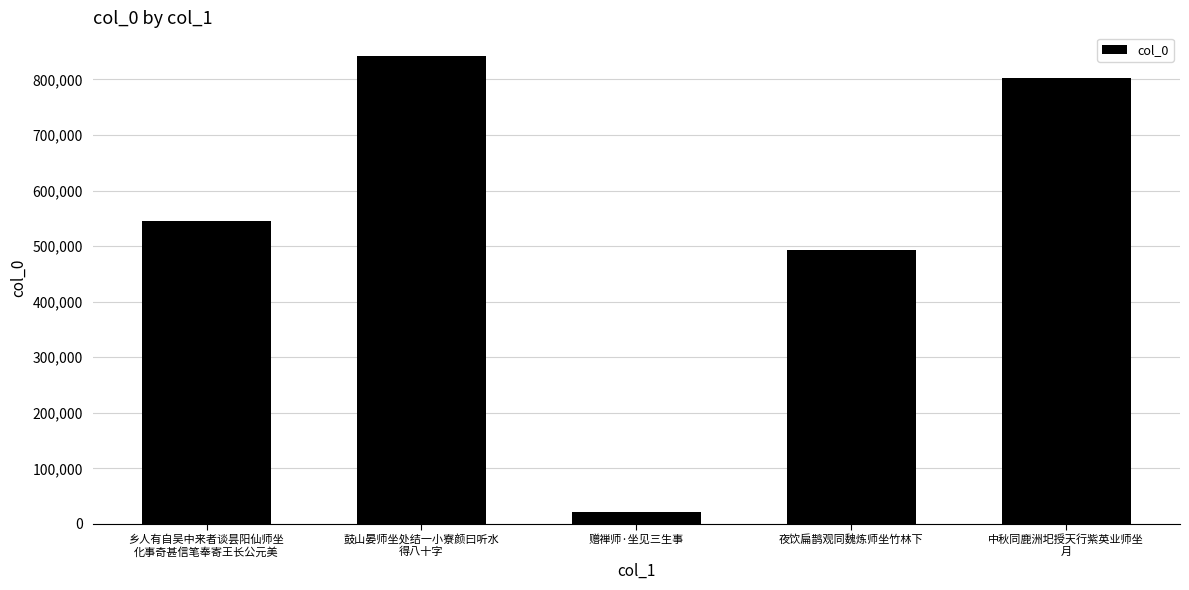

Which label corresponds to the largest value in the chart?

鼓山晏师坐处结一小寮颜曰听水
得八十字